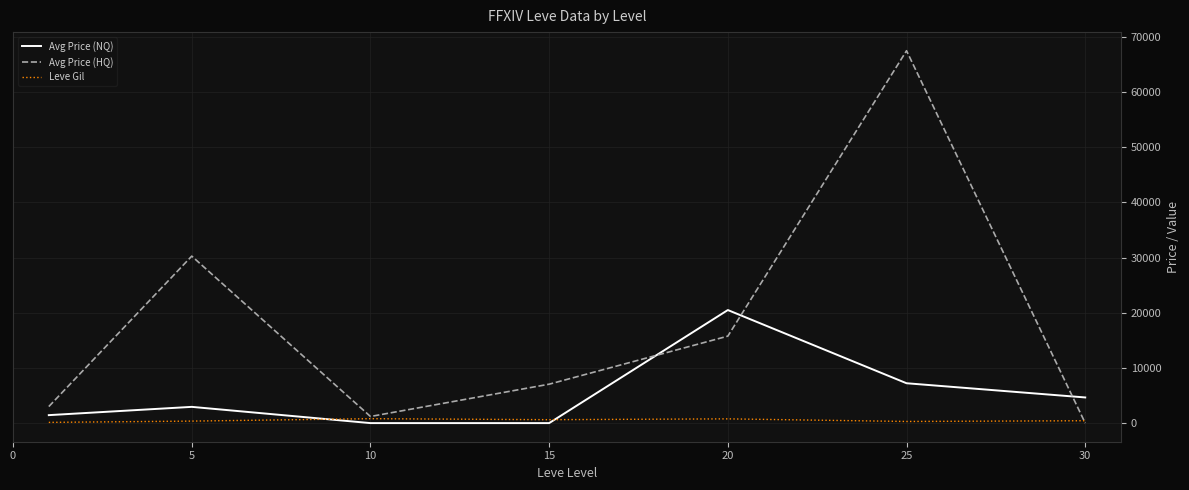

List the series in order of their overall mean, lowest first.

Leve Gil, Avg Price (NQ), Avg Price (HQ)